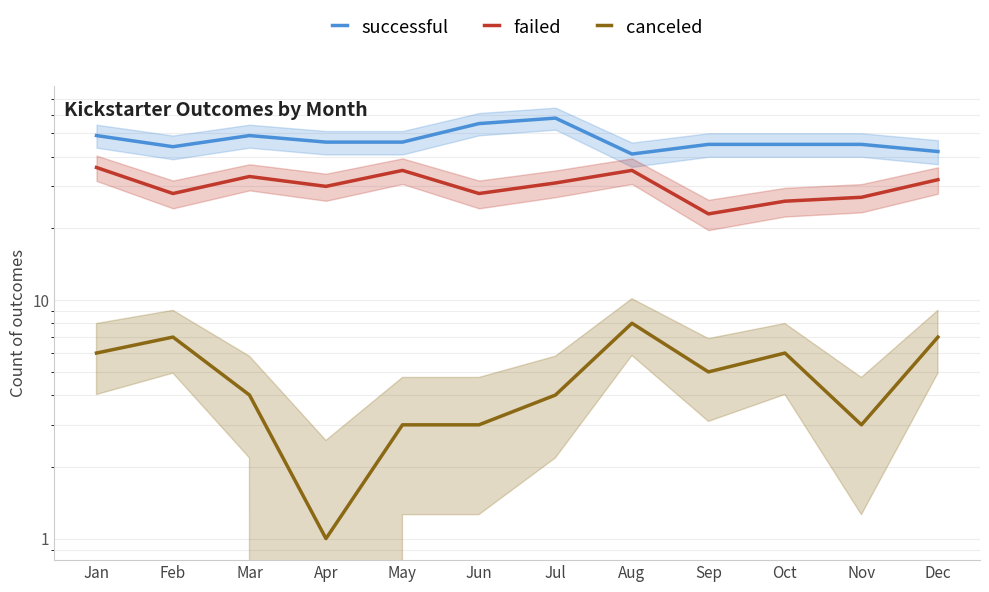

Which series has the largest total across all categories?

successful